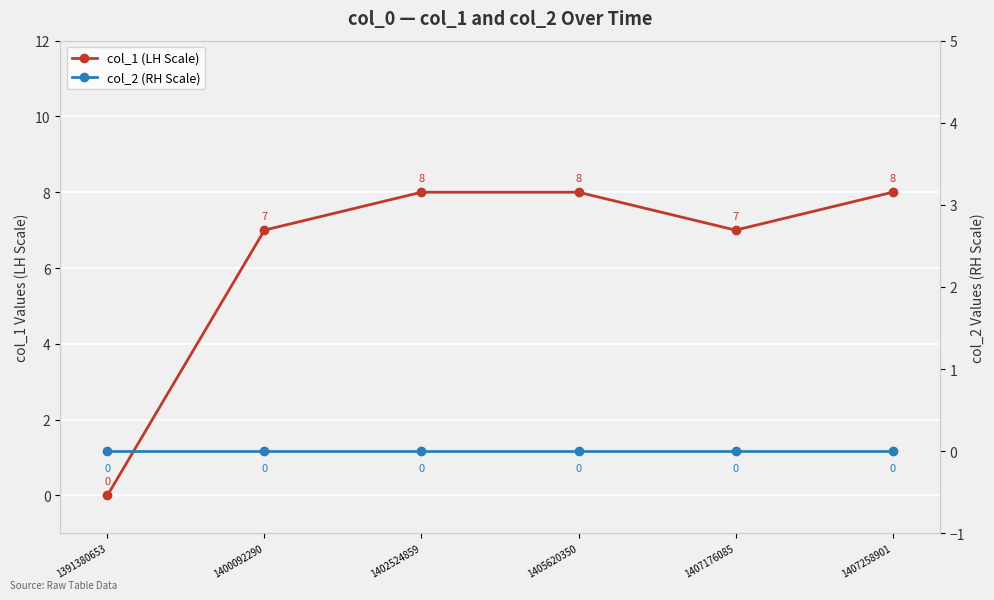

Which label corresponds to the smallest value in the chart?

1391380653